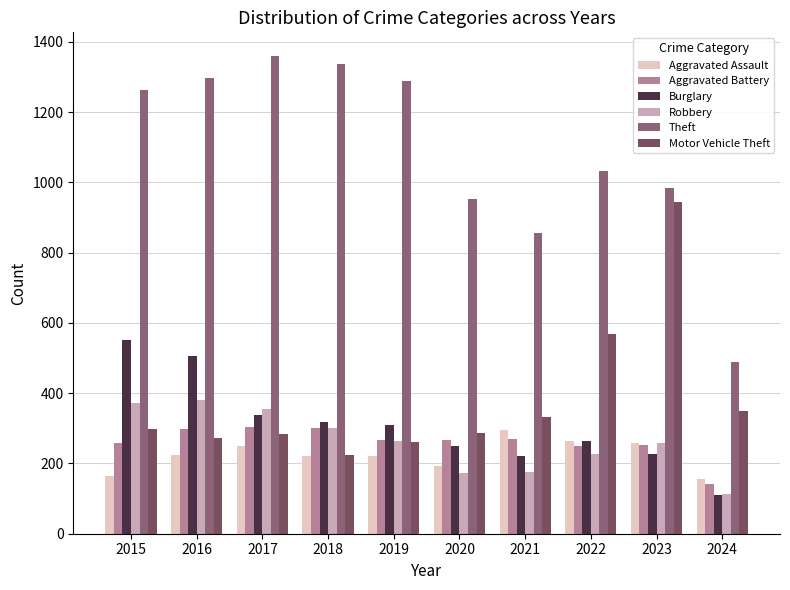

What is the total value across all series at 2020?

2125